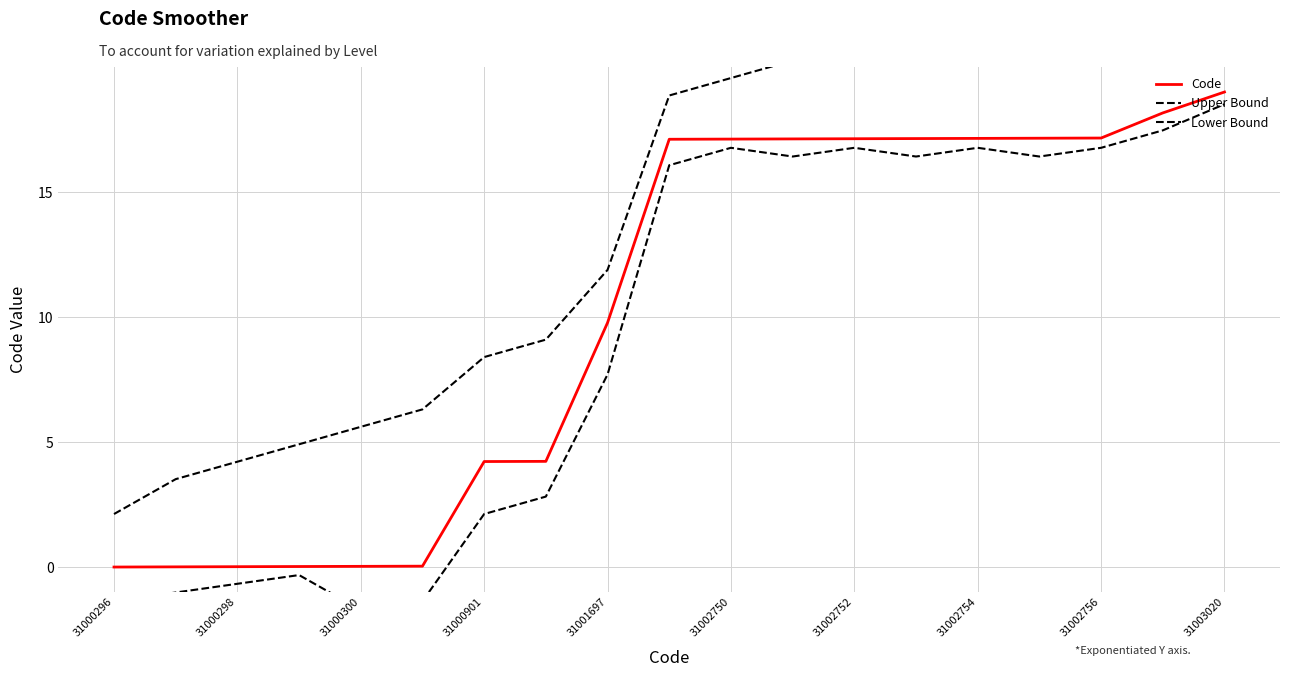

Rank the series by their maximum value, from lowest to highest.

Lower Bound, Code, Upper Bound